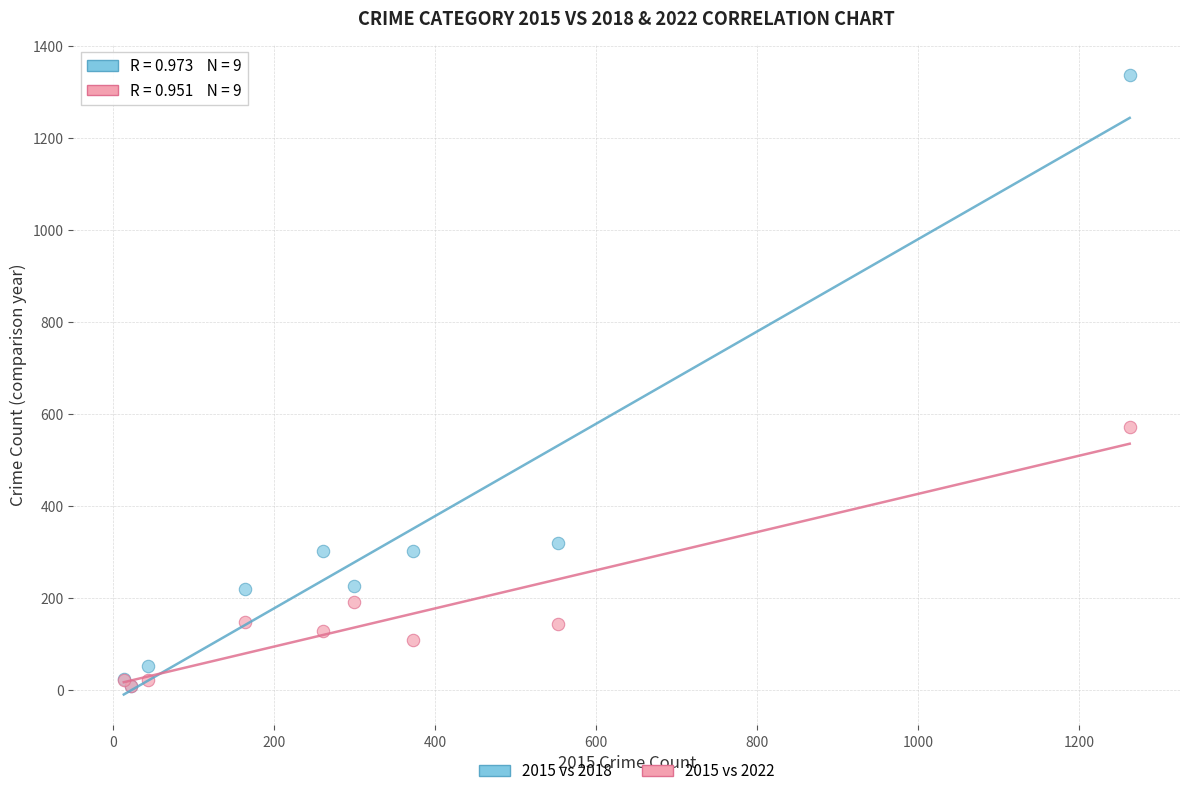

What are all the series names shown in the legend?

2015 vs 2018, 2015 vs 2022